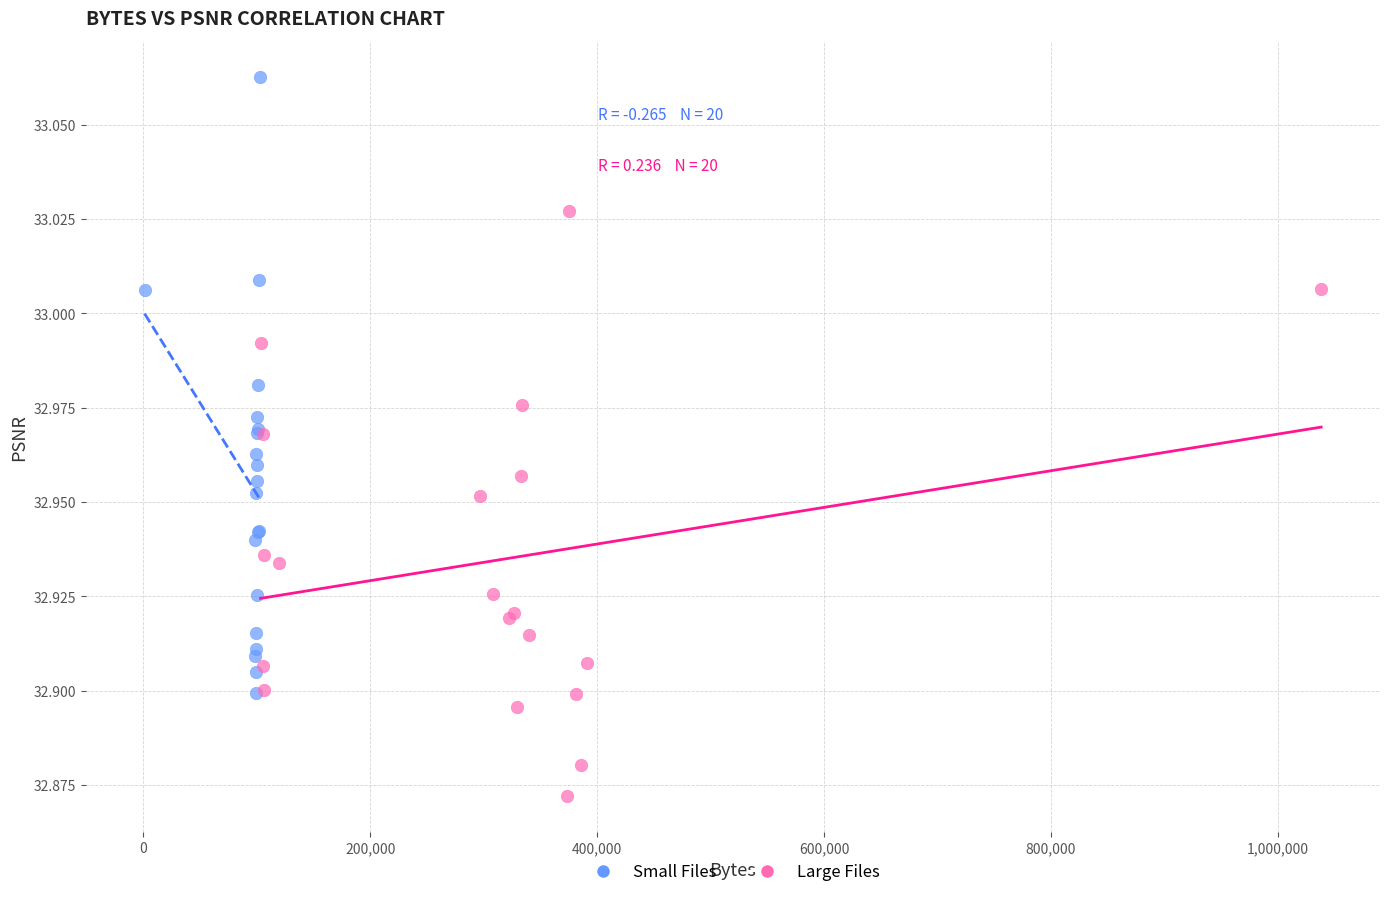

Which series has the widest spread of Y values?

Small Files